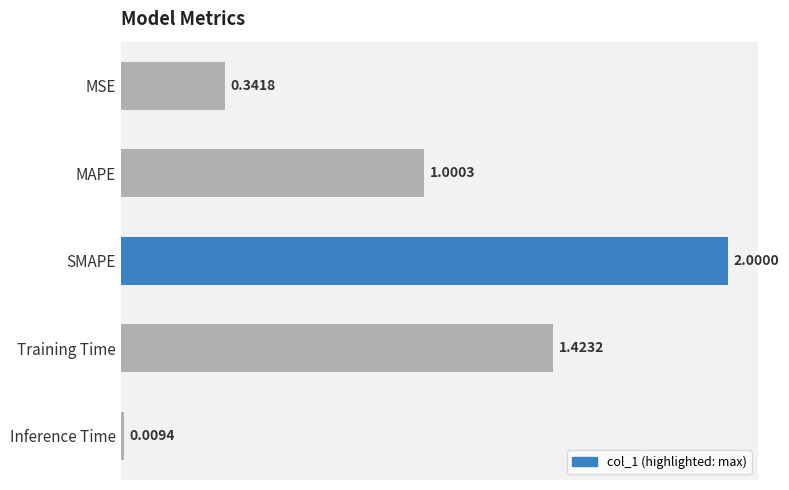

What is the maximum value shown in the chart?

2.0